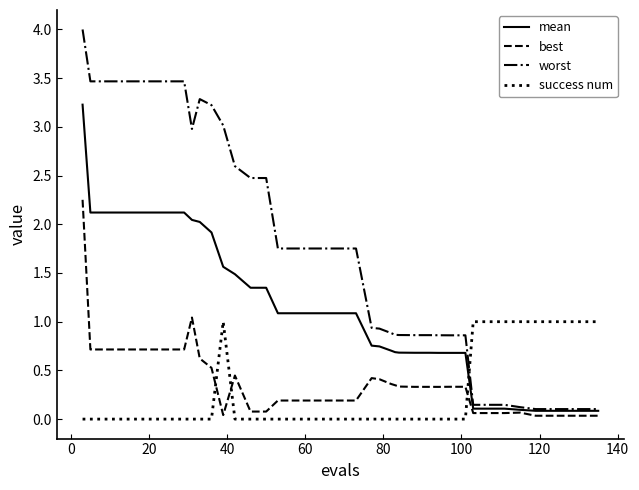

Which series has the largest range (max minus min)?

worst